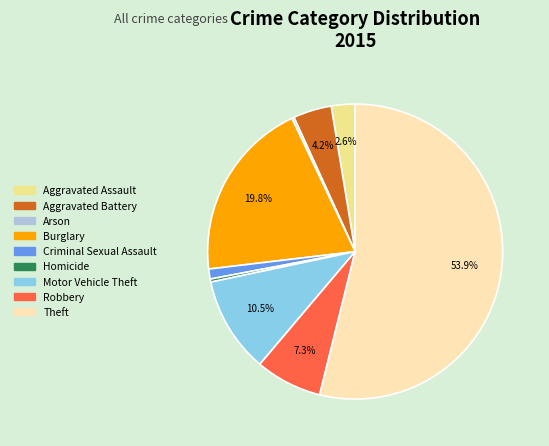

True or false: Theft accounts for 40% of the total.

False